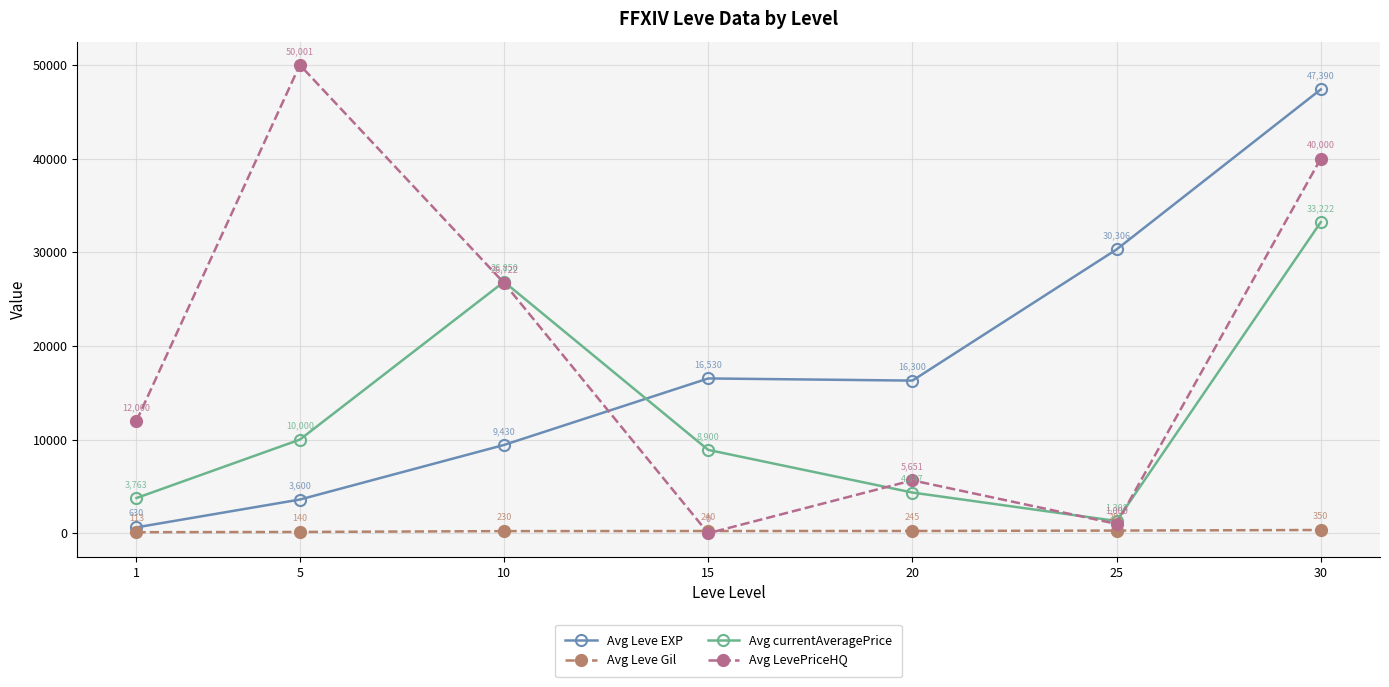

Where is Avg LevePriceHQ nearest to the value 25000?

10